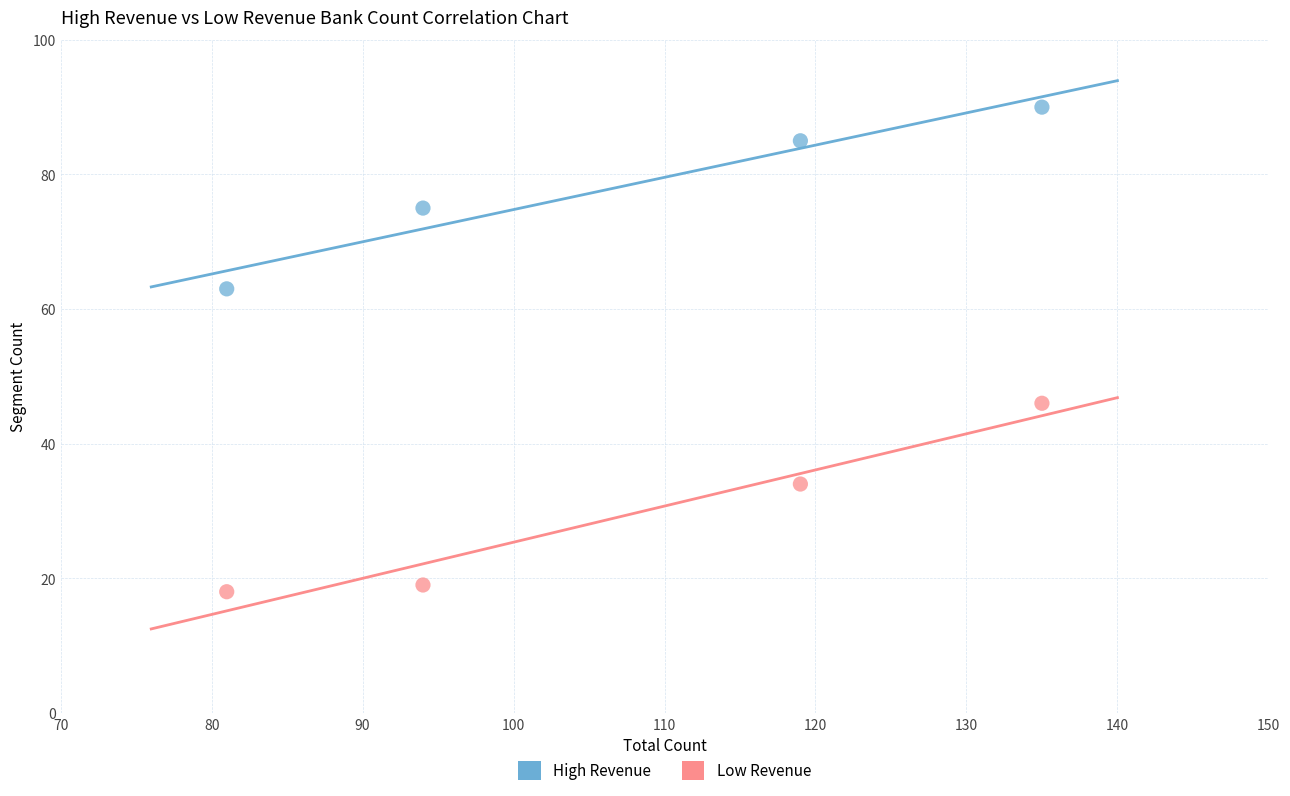

What are all the series names shown in the legend?

High Revenue, Low Revenue